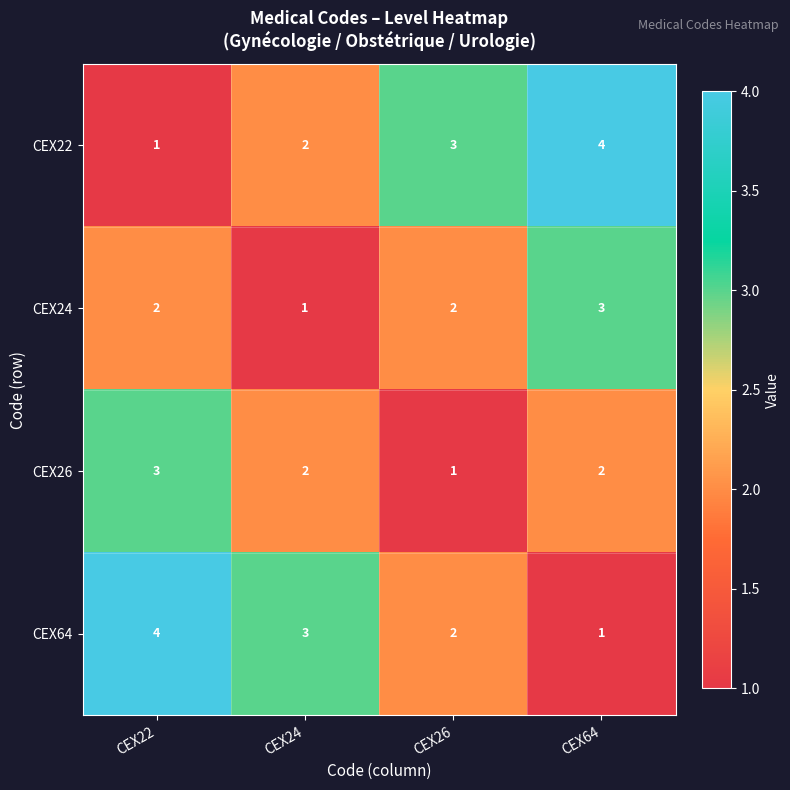

The CEX24 series shows 3 at CEX22. True or false?

False